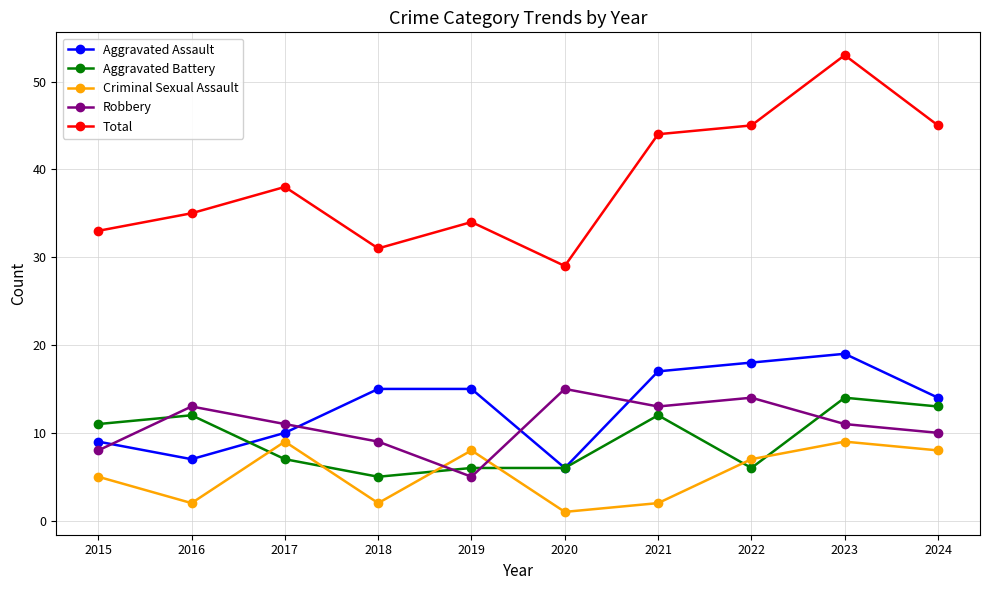

What are all the series names shown in the legend?

Aggravated Assault, Aggravated Battery, Criminal Sexual Assault, Robbery, Total